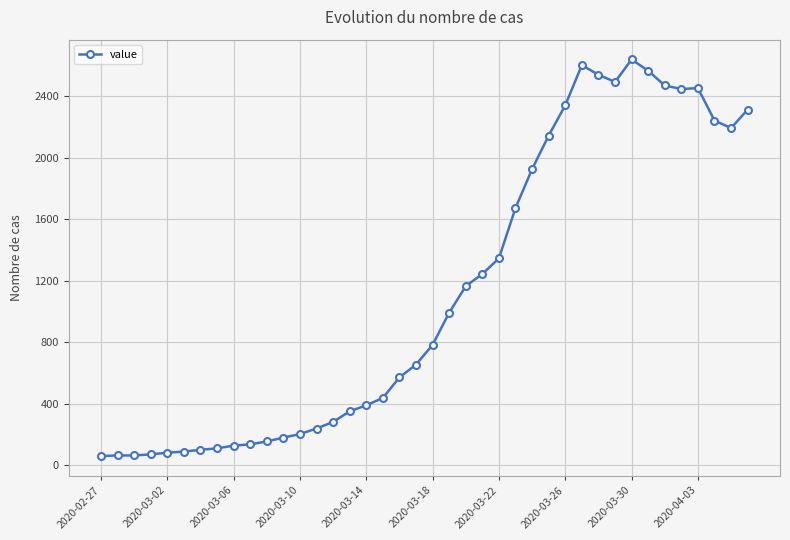

What is the sum of all values?

44981